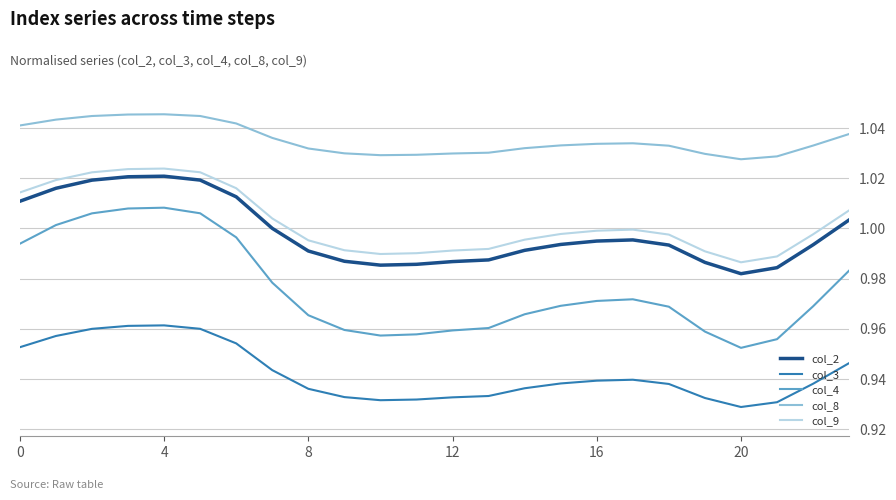

What are all the series names shown in the legend?

col_2, col_3, col_4, col_8, col_9